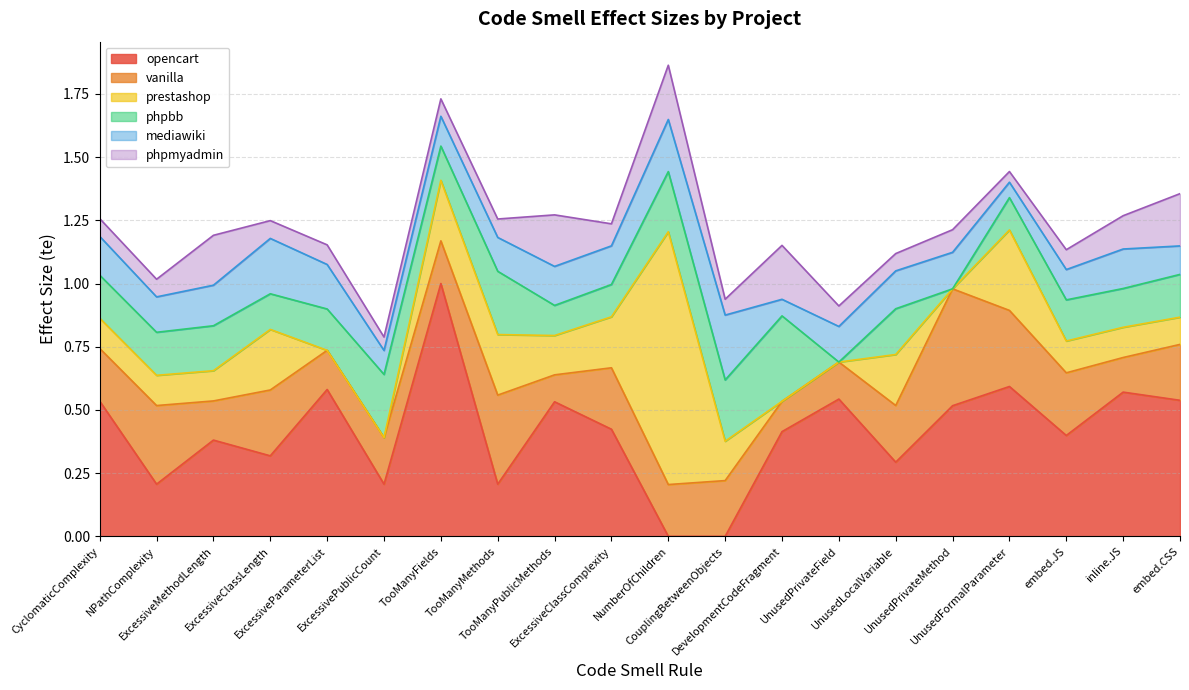

How many intersections are there between phpmyadmin and prestashop?

11